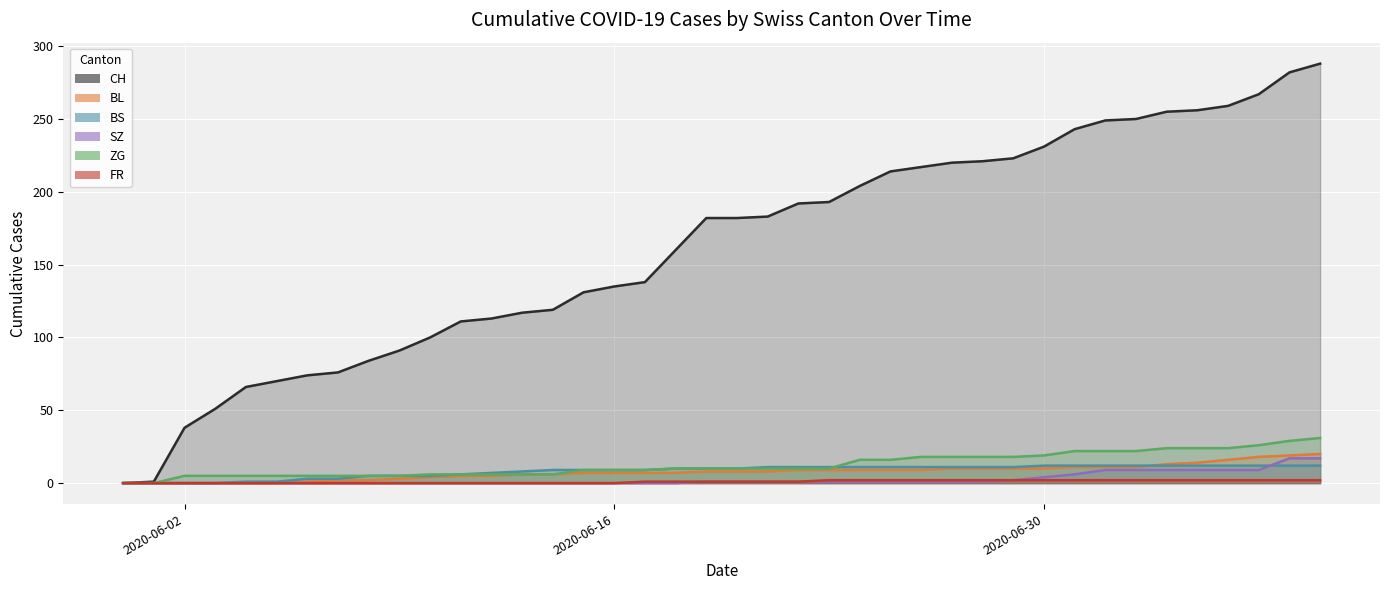

At which category does the chart reach its minimum across all series?

2020-06-02